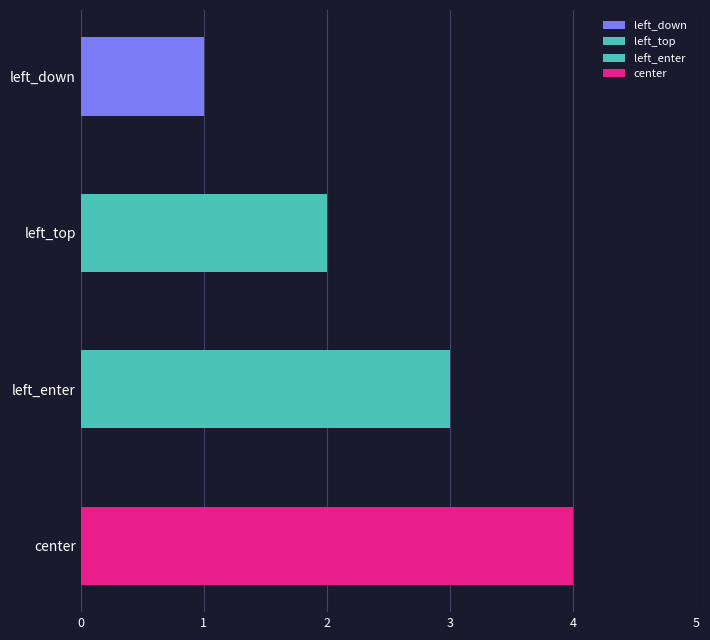

List the labels in order of value, largest first.

center, left_enter, left_top, left_down